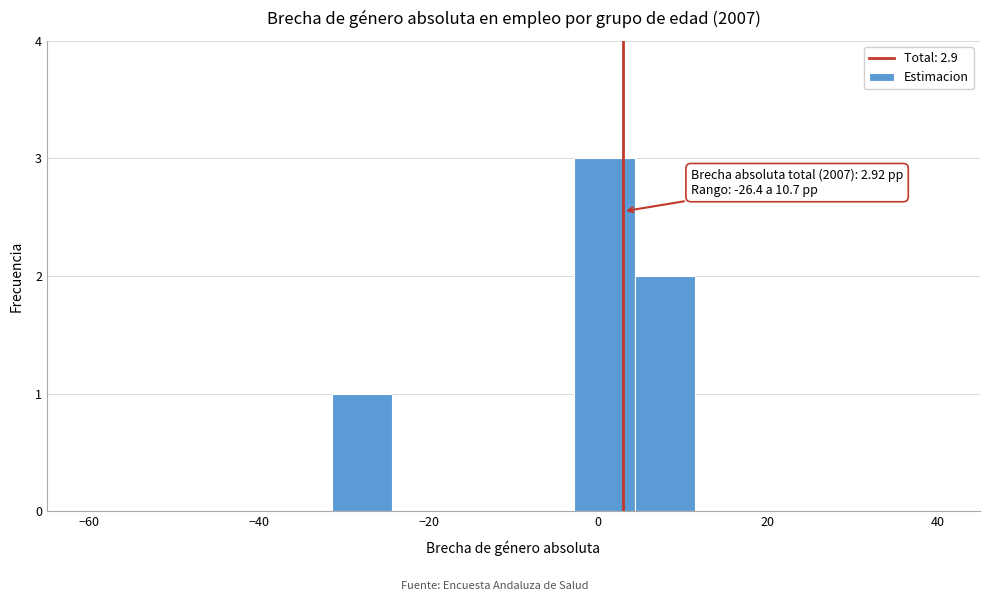

Around what value on the x-axis is the tallest bar? Give the approximate position of its centre, as read against the axis.

0